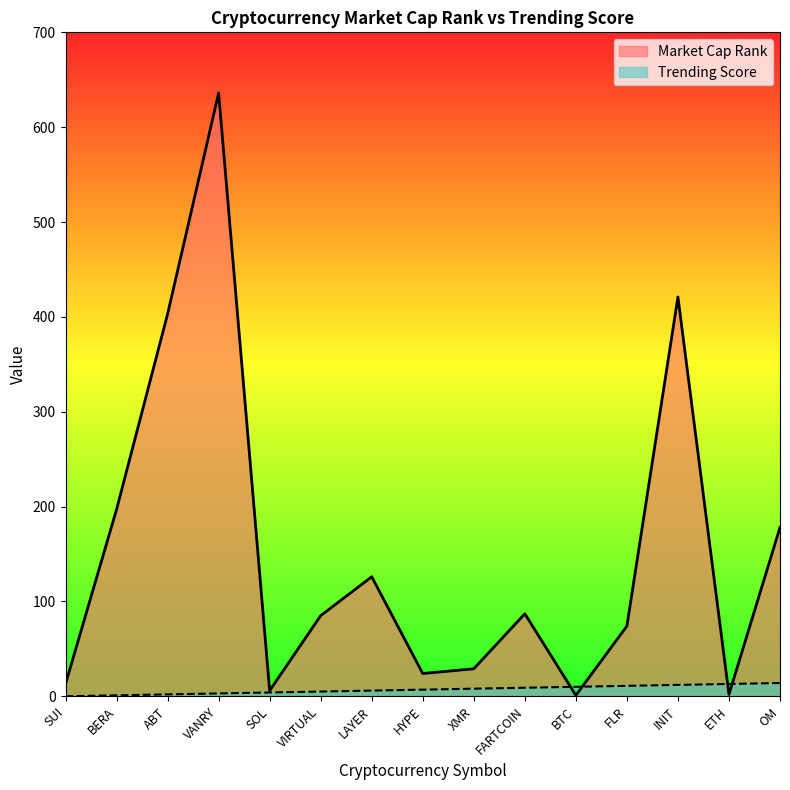

How many distinct data groups are displayed?

2